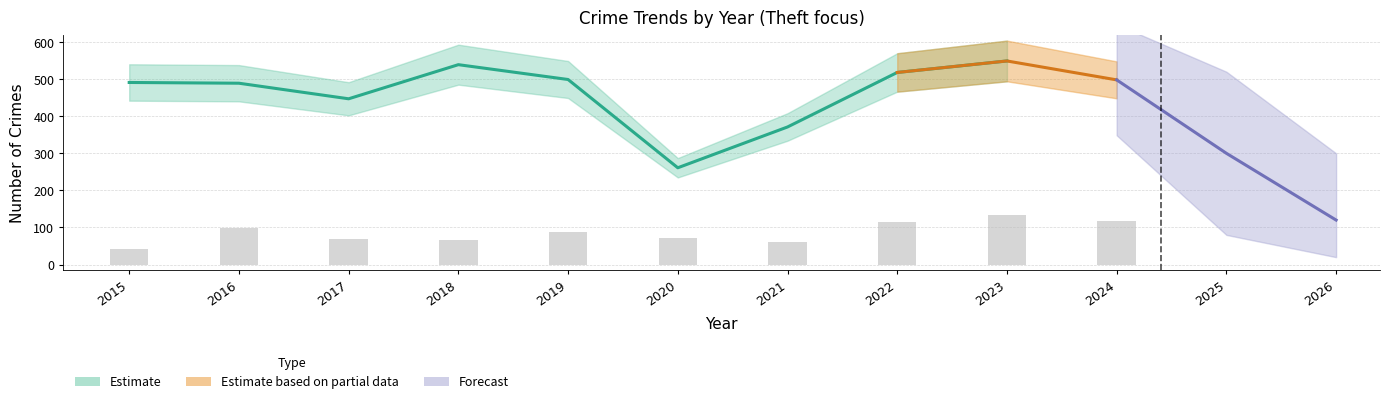

True or false: Motor Vehicle Theft has a value of 91 at 2021.

False